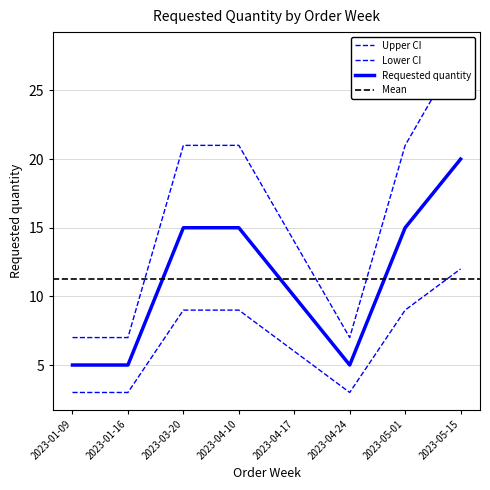

What is the difference between the maximum and second lowest values?

21